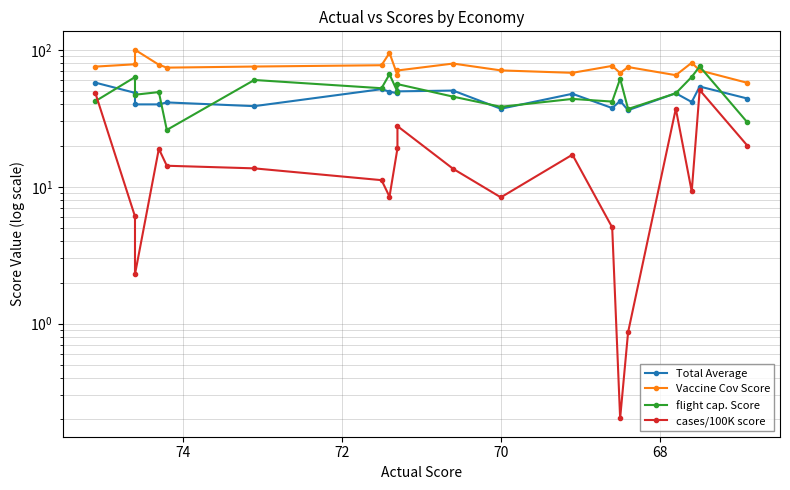

The cases/100K score series shows 5.2 at 17. True or false?

False